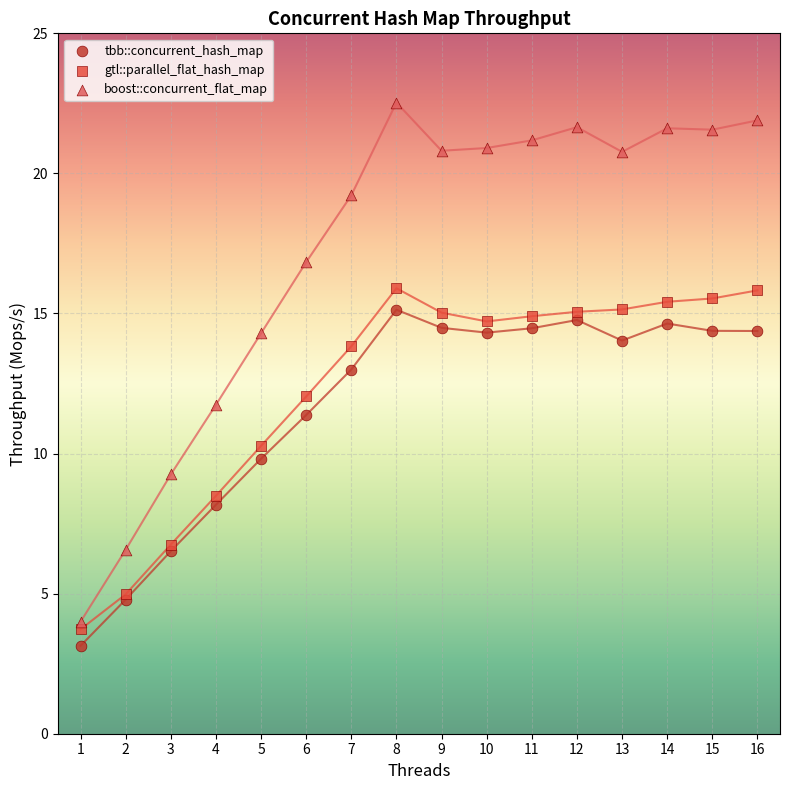

Which series has the largest Y range (max minus min)?

boost::concurrent_flat_map